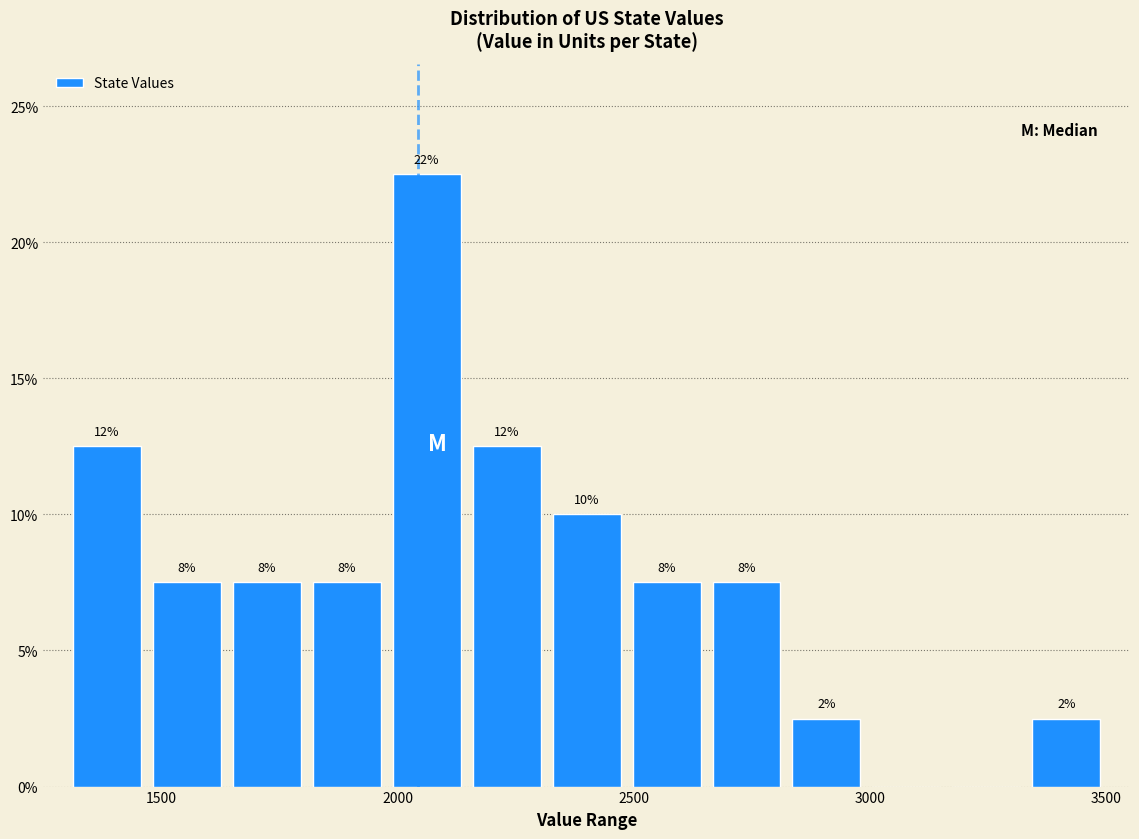

Around what value on the x-axis is the tallest bar? Give the approximate position of its centre, as read against the axis.

2050